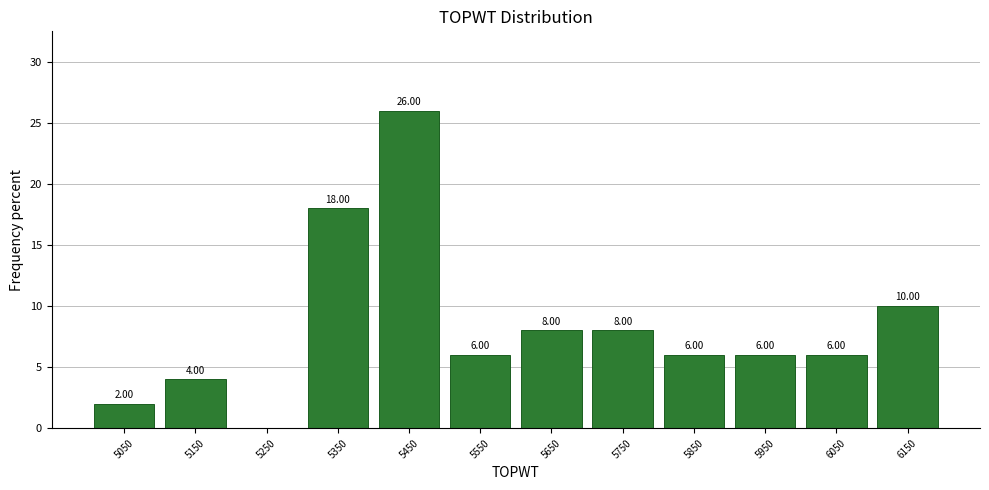

Over which range of the x-axis is the bar tallest?

5400 to 5500